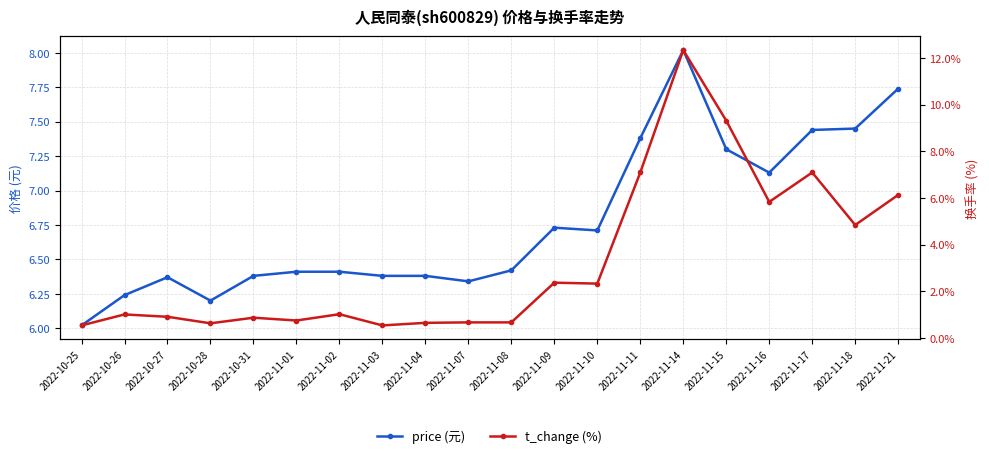

Reading left to right, transcribe all the data shown in this chart.

price: 6.0	6.2	6.4	6.2	6.4	6.4	6.4	6.4	6.4	6.3	6.4	6.7	6.7	7.4	8.0	7.3	7.1	7.4	7.5	7.7
t_change: 0.5	1.0	0.9	0.6	0.9	0.8	1.0	0.5	0.7	0.7	0.7	2.4	2.3	7.1	12.3	9.3	5.8	7.1	4.8	6.1